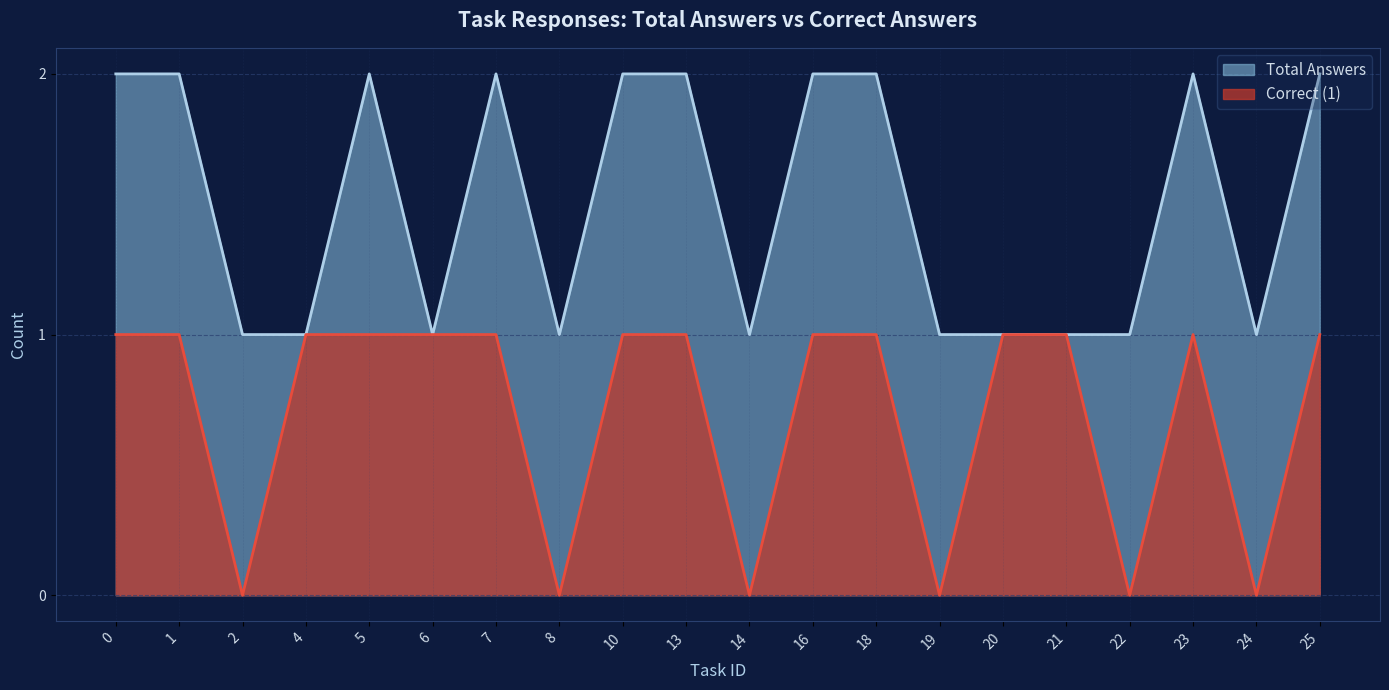

Is it true that Correct (1) equals 1 at 25?

True